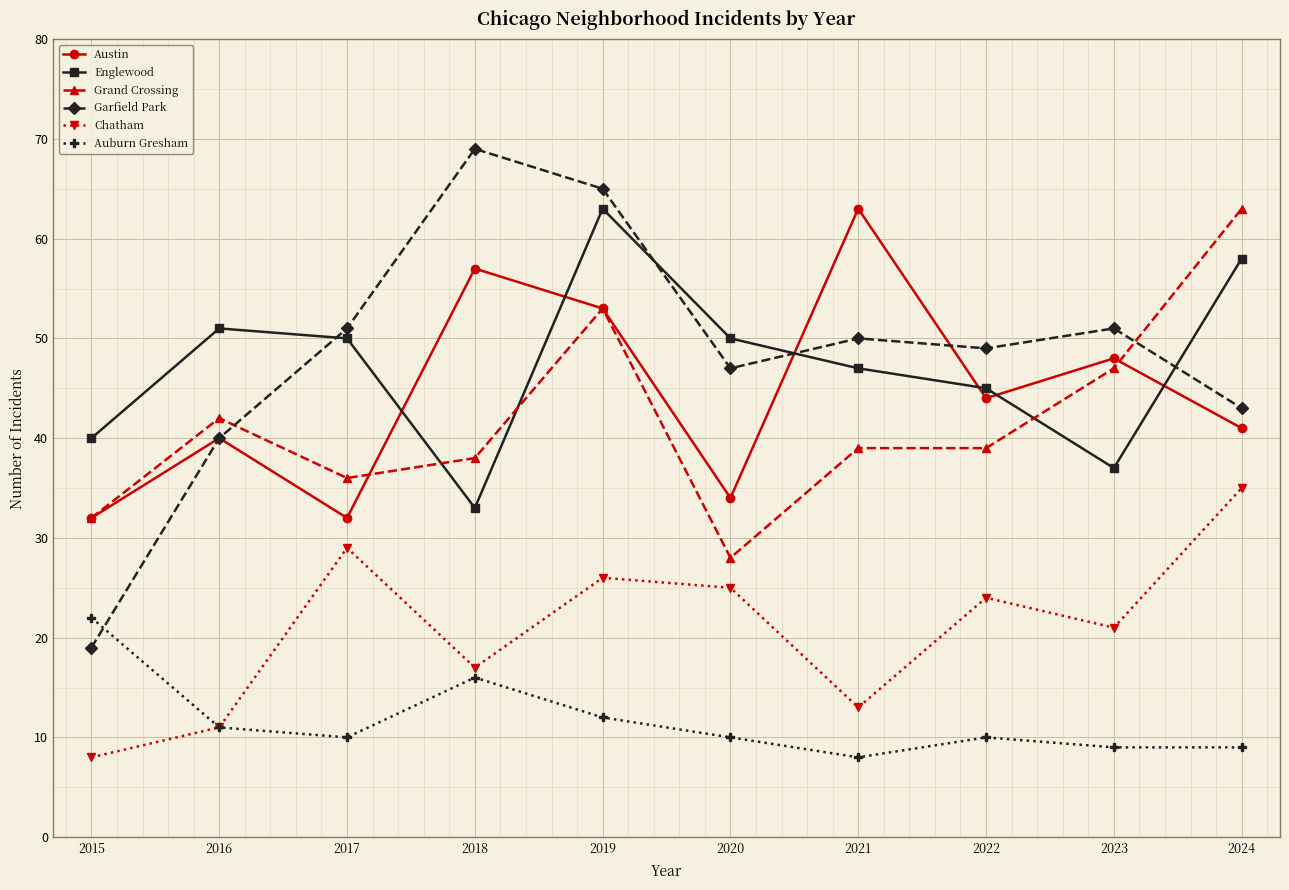

True or false: Grand Crossing has more than 0 interior local peaks.

True